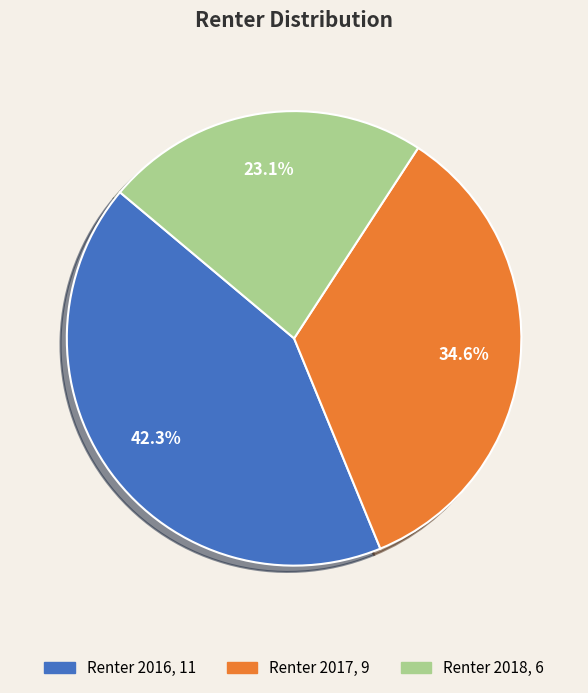

Between Renter 2018 and Renter 2017, which is larger?

Renter 2017